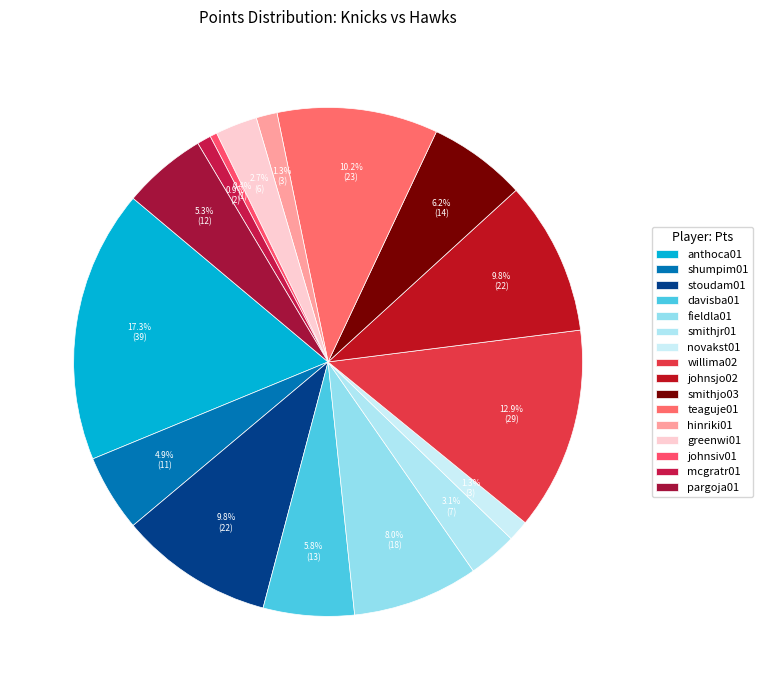

What percentage do smithjo03 and smithjr01 together represent?

9.3%